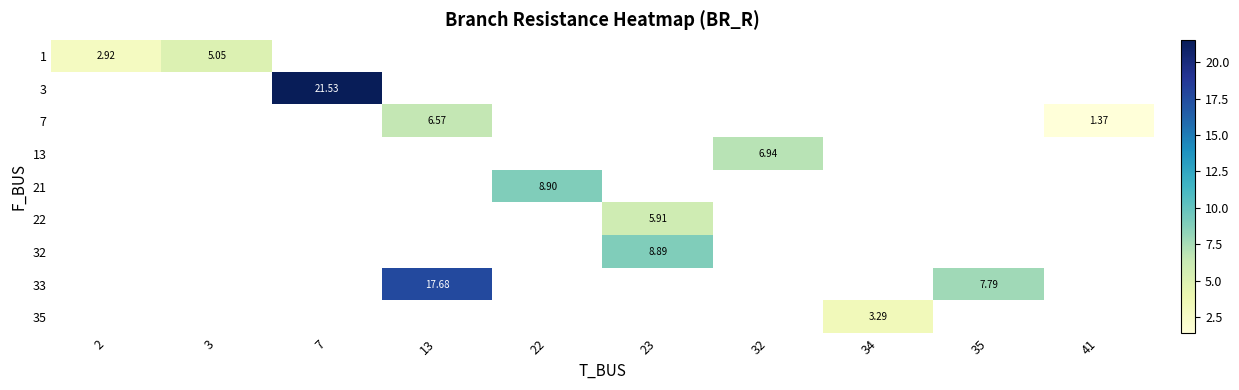

How many categories are shown in the chart?

10